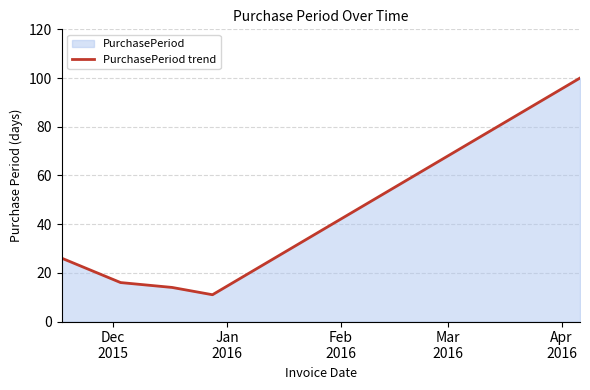

What is the difference between the maximum and second lowest values?

86